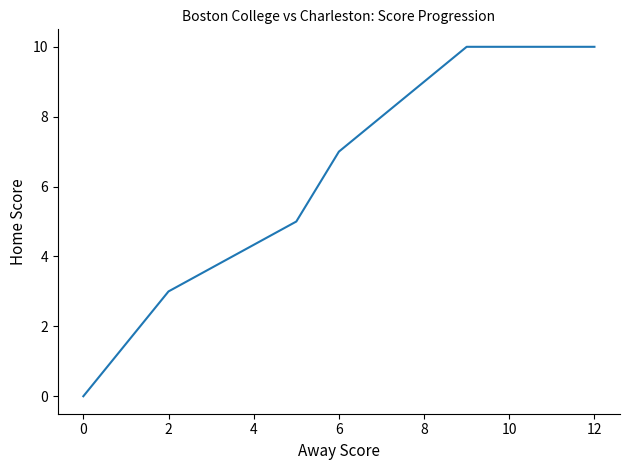

What is the maximum value shown in the chart?

10